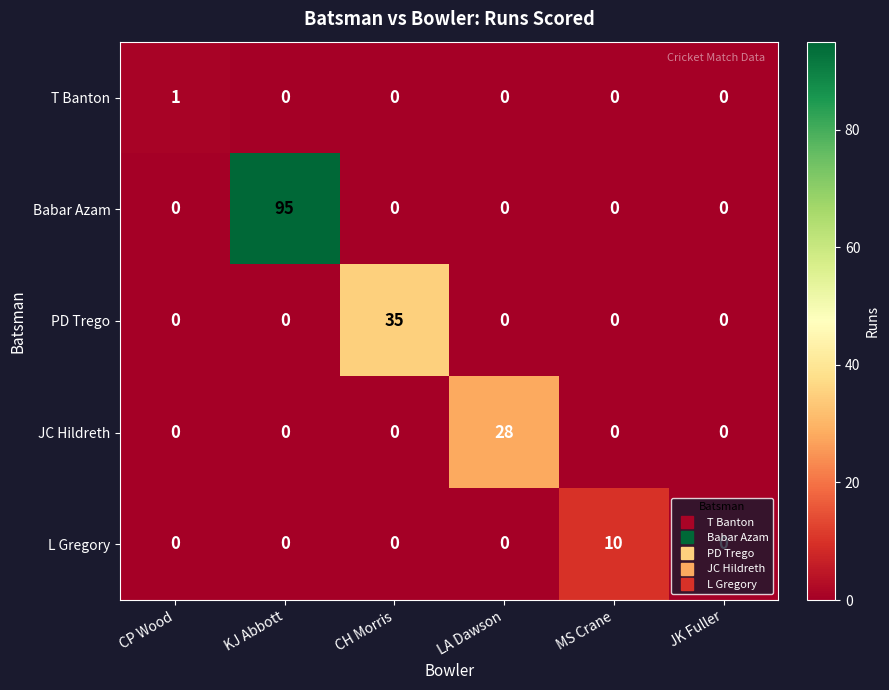

Is it true that L Gregory equals 0 at JK Fuller?

True